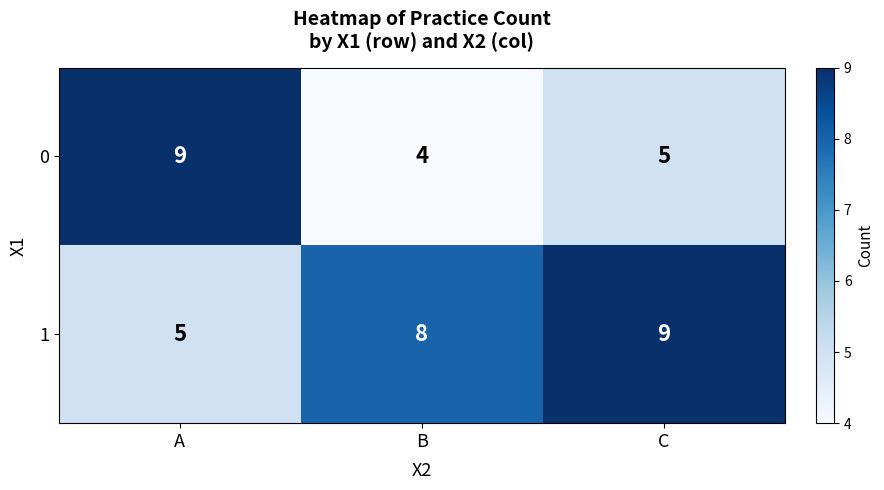

At how many categories does at least one series exceed 7?

3